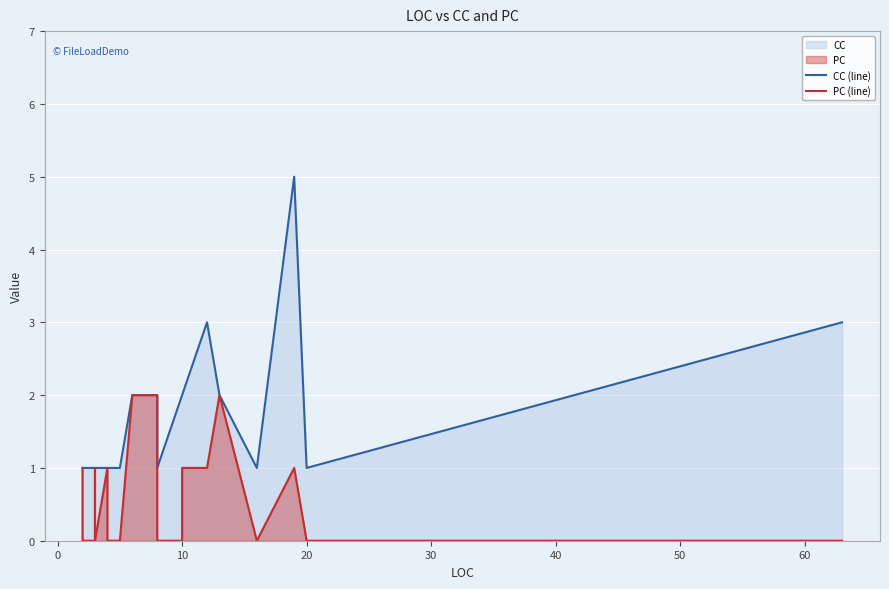

True or false: CC (line) and PC (line) cross at least once.

False